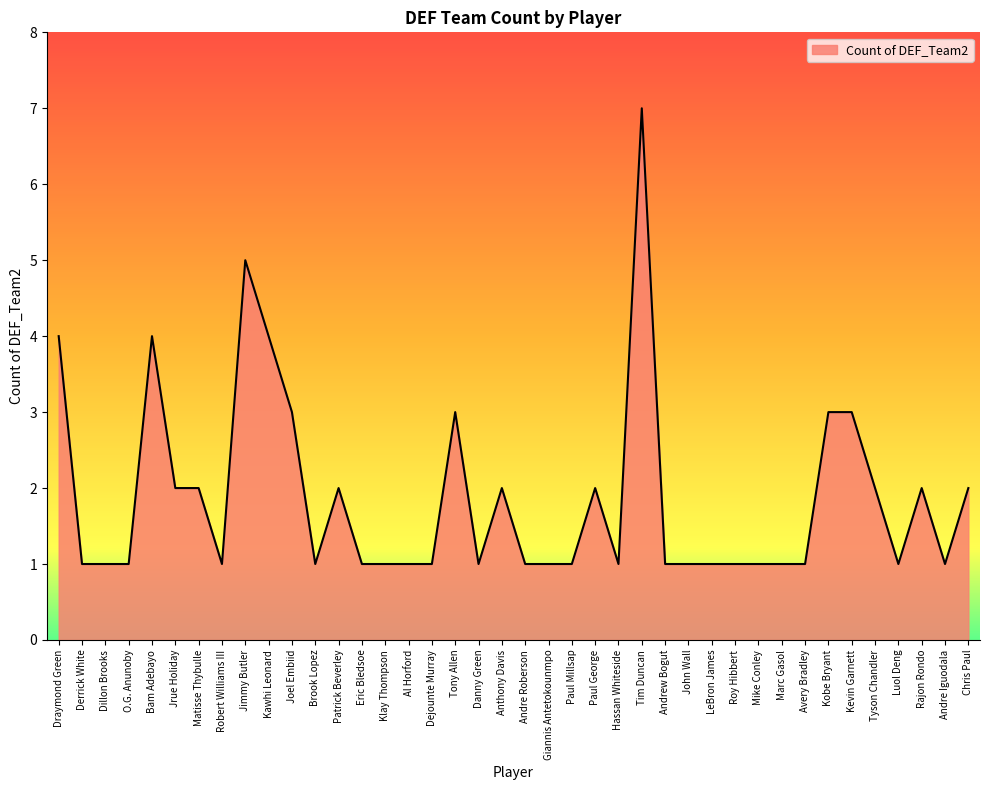

What is the average value?

2